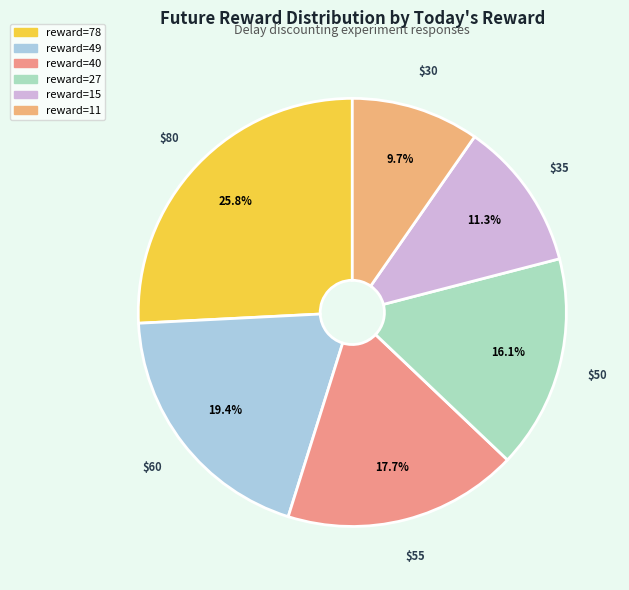

How many segments does this pie chart have?

6